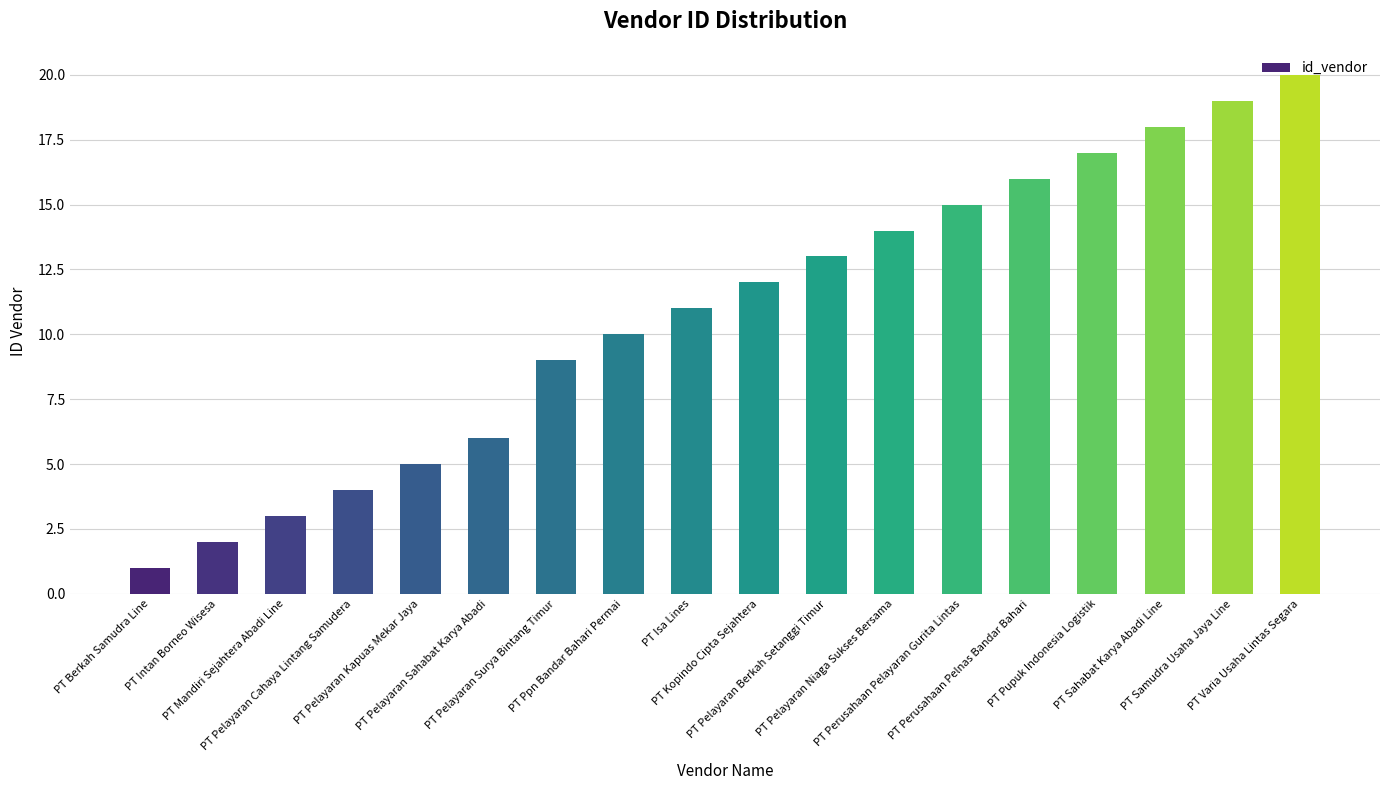

What is the difference between the values at PT Pelayaran Cahaya Lintang Samudera and PT Samudra Usaha Jaya Line?

15